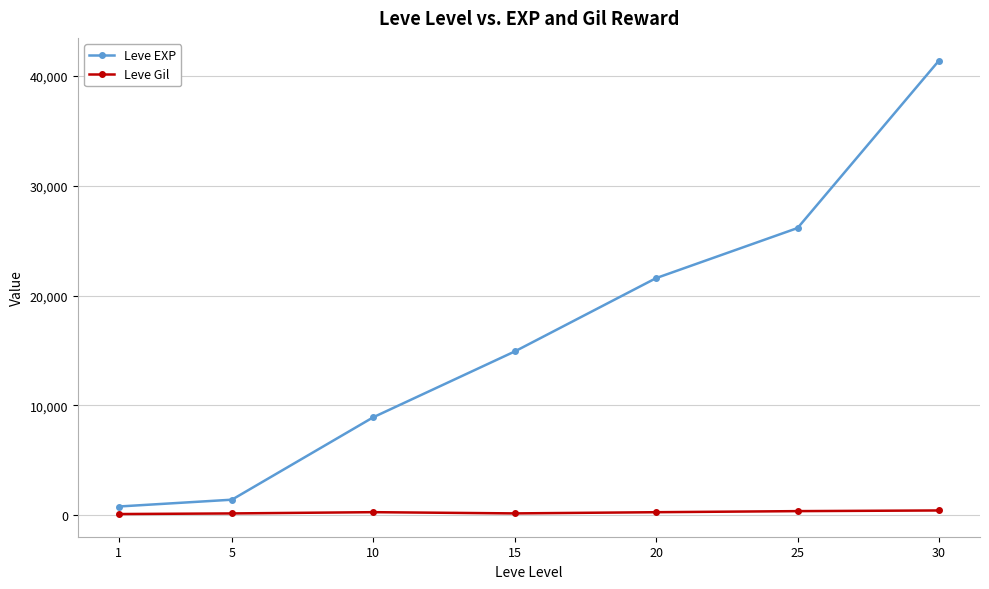

True or false: Leve Gil and Leve EXP intersect in this chart.

False